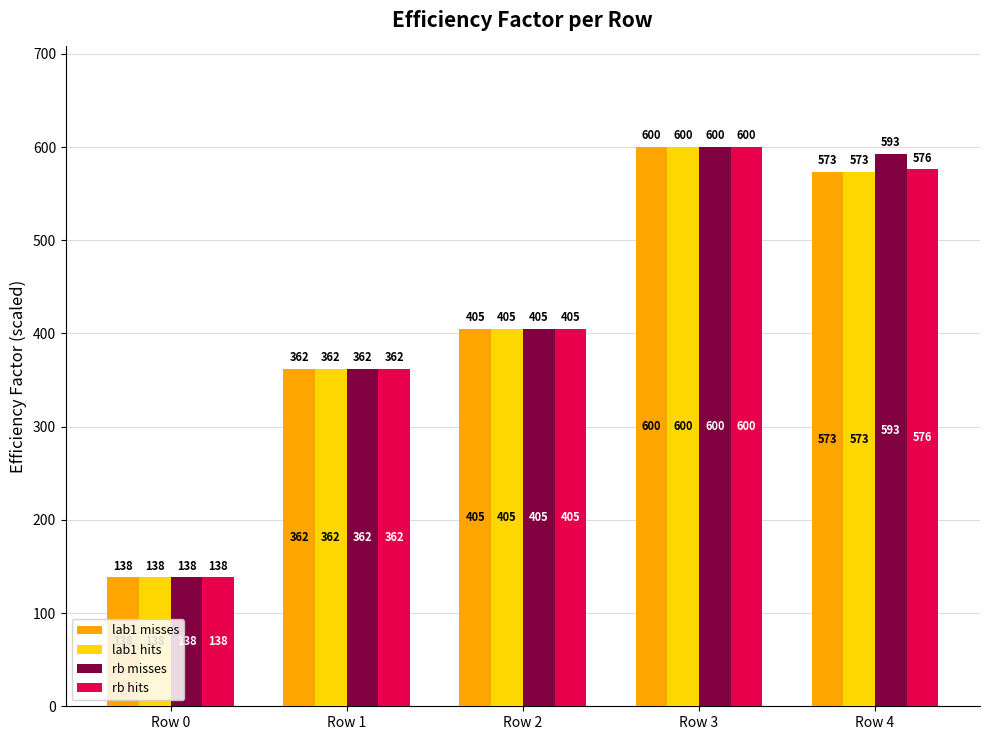

Which series changed the most between Row 2 and Row 4?

rb misses